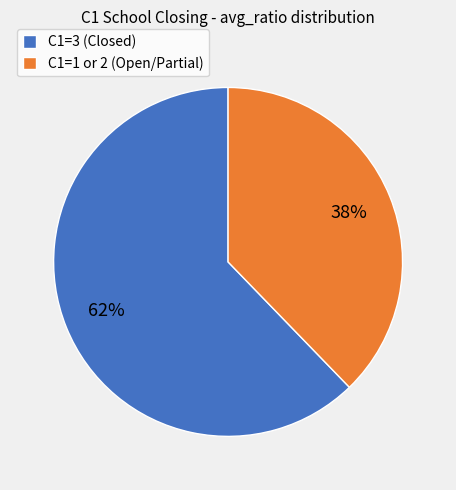

Rank the categories by value from lowest to highest.

C1=1 or 2 (Open/Partial), C1=3 (Closed)